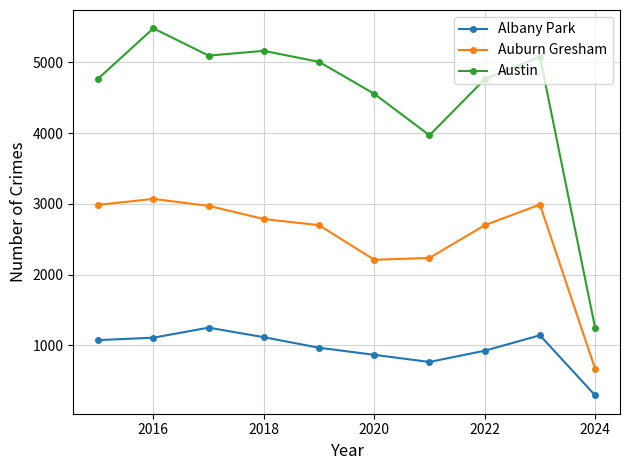

What is the value of the Albany Park point at the 6th from the left?

868